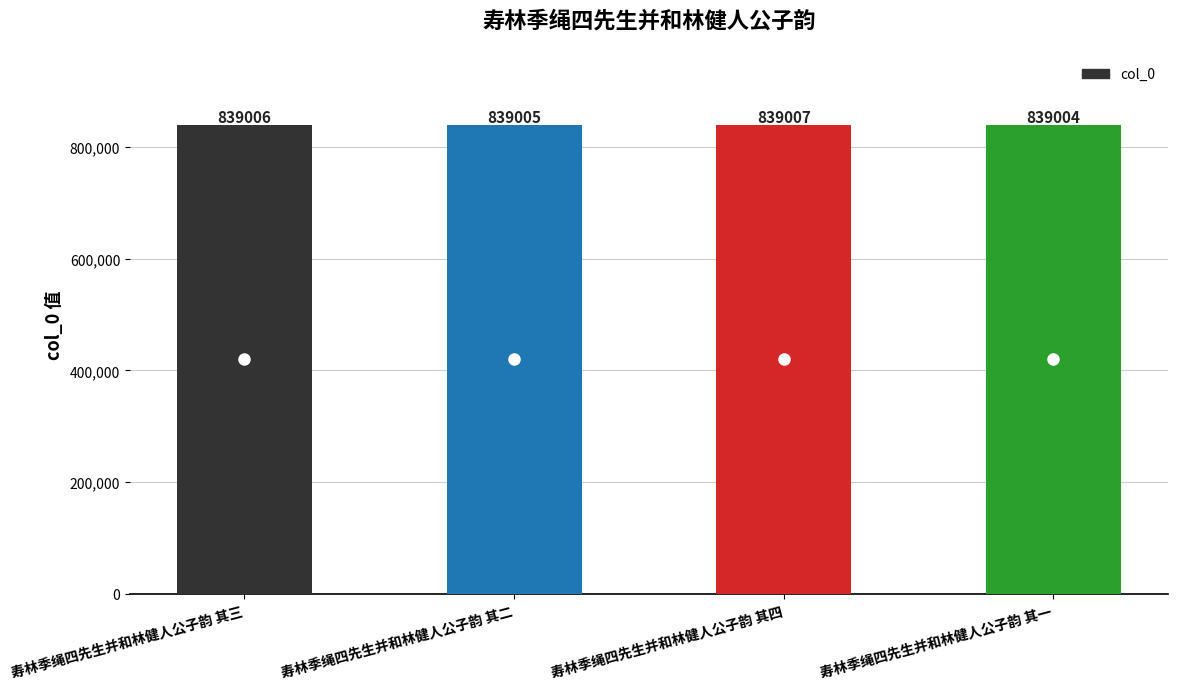

What is the maximum value shown in the chart?

839007